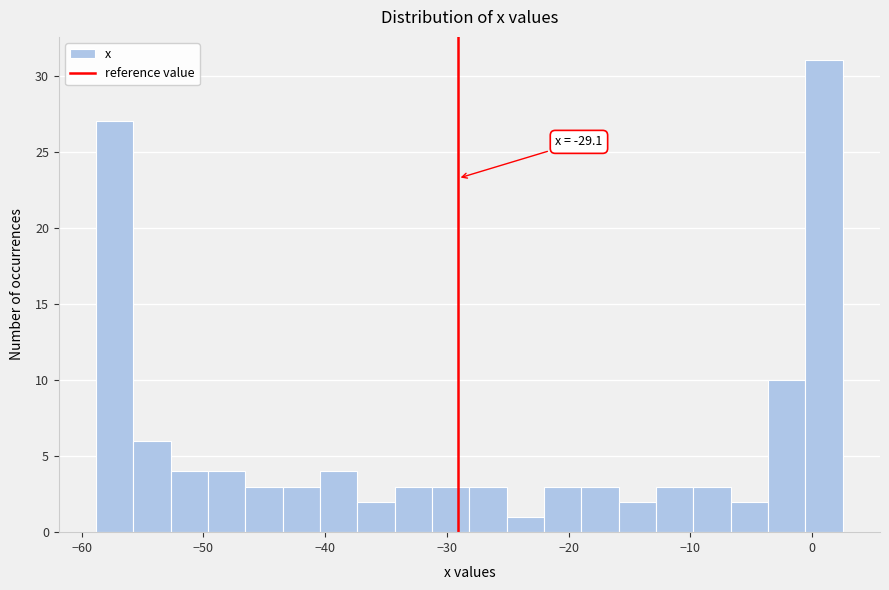

Read against the x-axis, roughly where is the centre of the tallest bar?

1